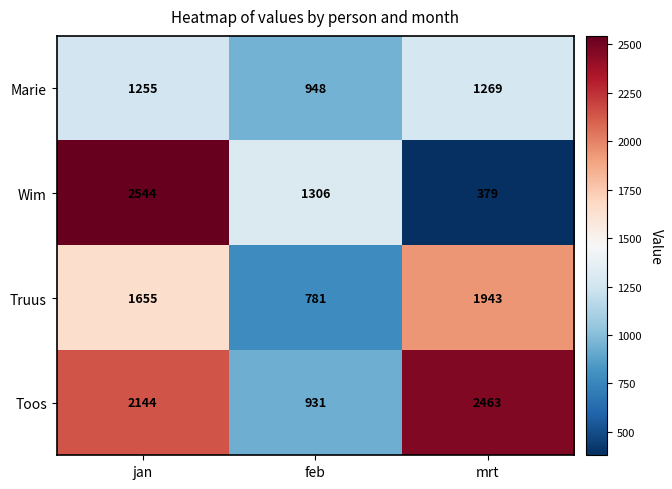

Rank the series at jan from lowest to highest value.

Marie, Truus, Toos, Wim